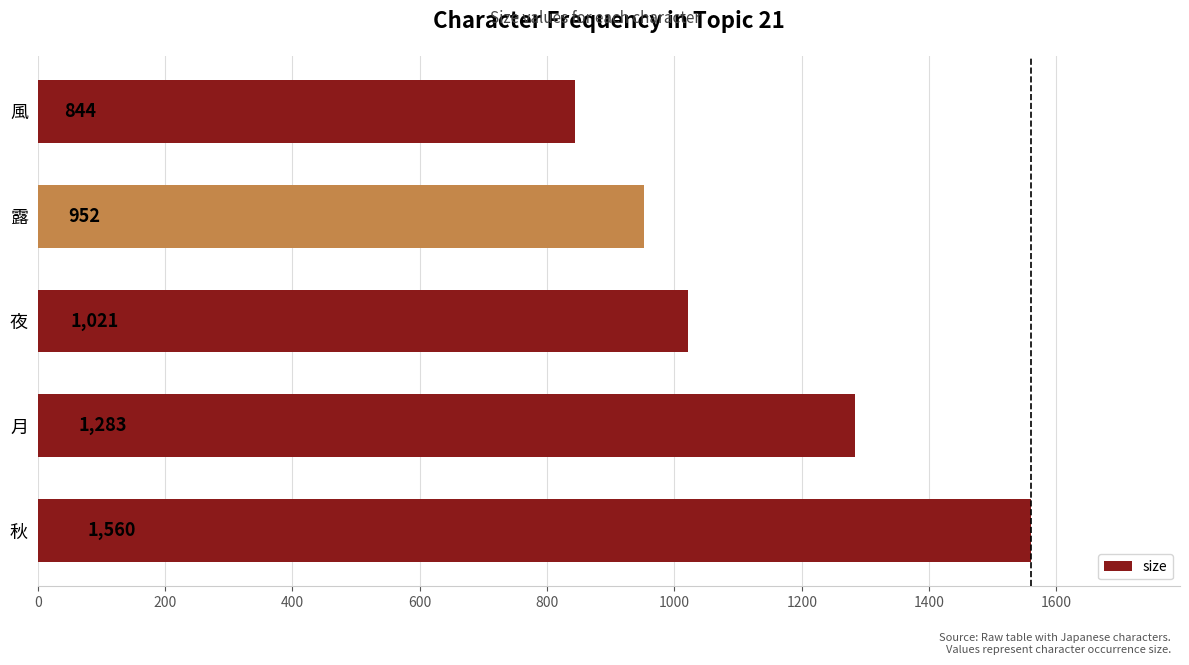

Are the bars grouped side by side (vs. stacked)?

No